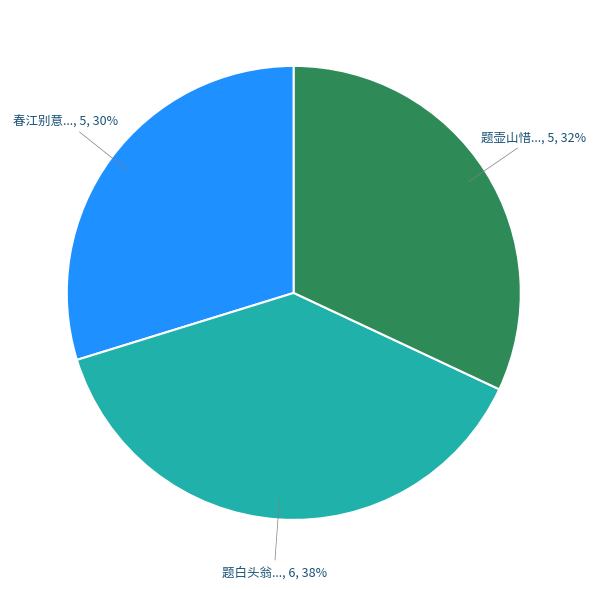

To the nearest percent, what is the difference between the largest and smallest slice percentages?

8%